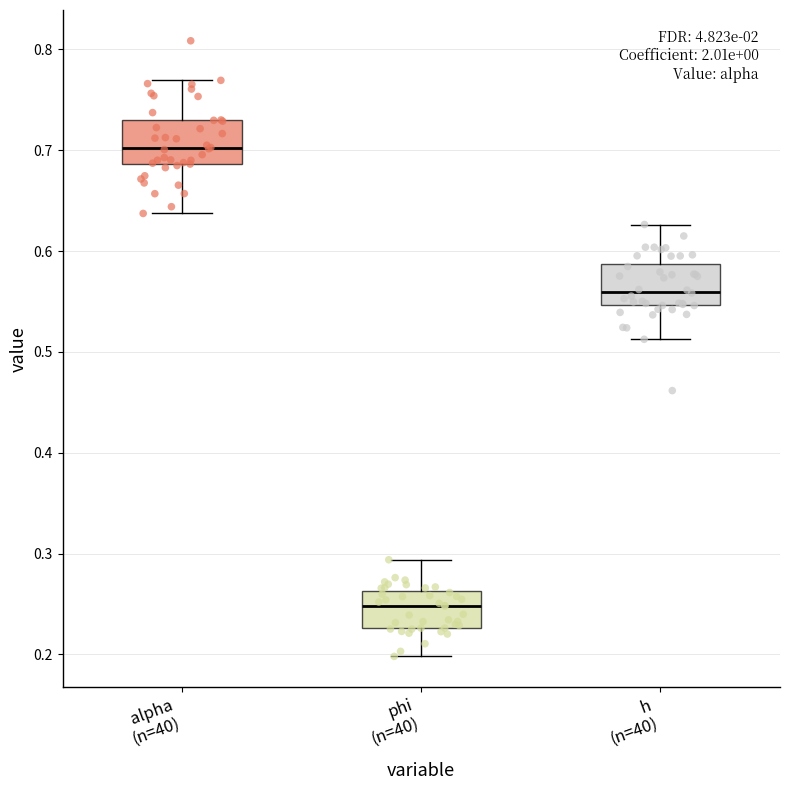

Where does the lower whisker of the box for phi (n=40) end on the y-axis? The values are not printed on the chart, so give them approximately, as read against the axis.

0.20